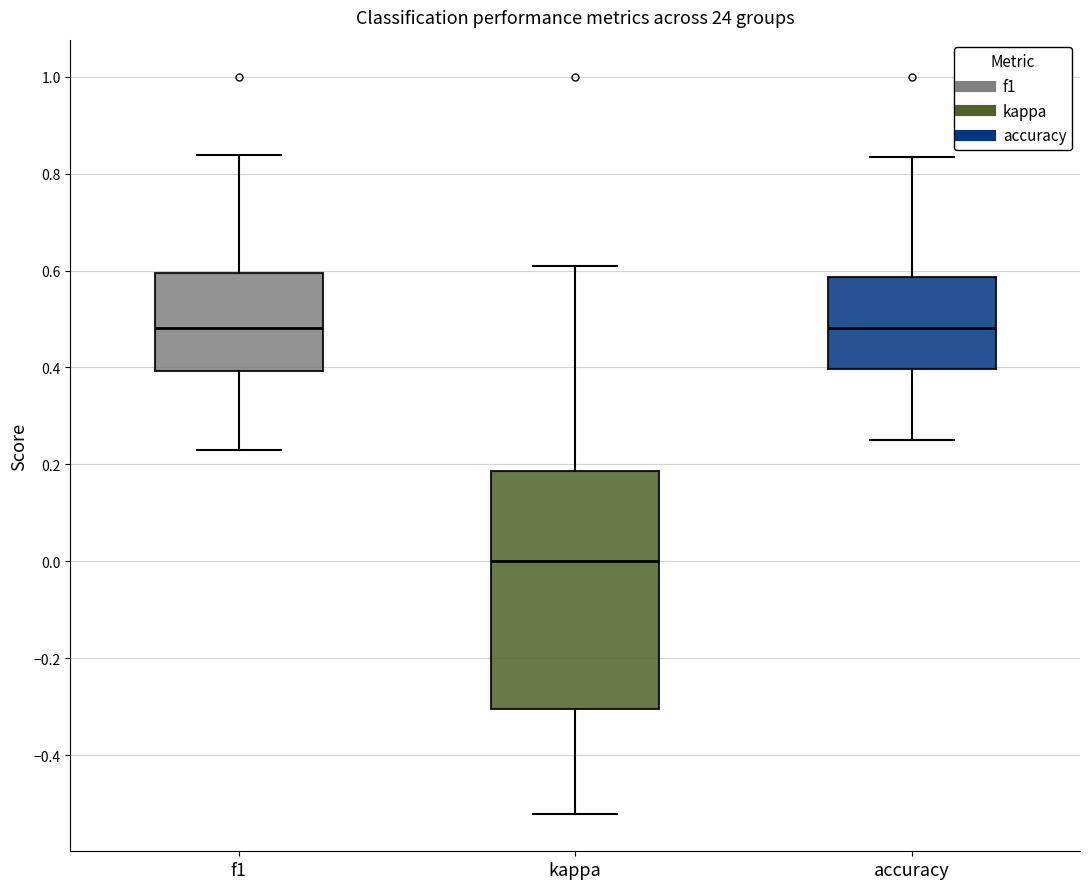

Reading left to right, transcribe this box plot: for each box, give where its median line is, the range the box spans, and where its two whiskers end, as read against the y-axis. The values are not printed on the chart, so give them approximately, as read against the axis.

f1: median 0.48, box 0.40 to 0.60, whiskers 0.24 to 0.84
kappa: median 0.00, box -0.30 to 0.18, whiskers -0.52 to 0.60
accuracy: median 0.48, box 0.40 to 0.58, whiskers 0.26 to 0.84